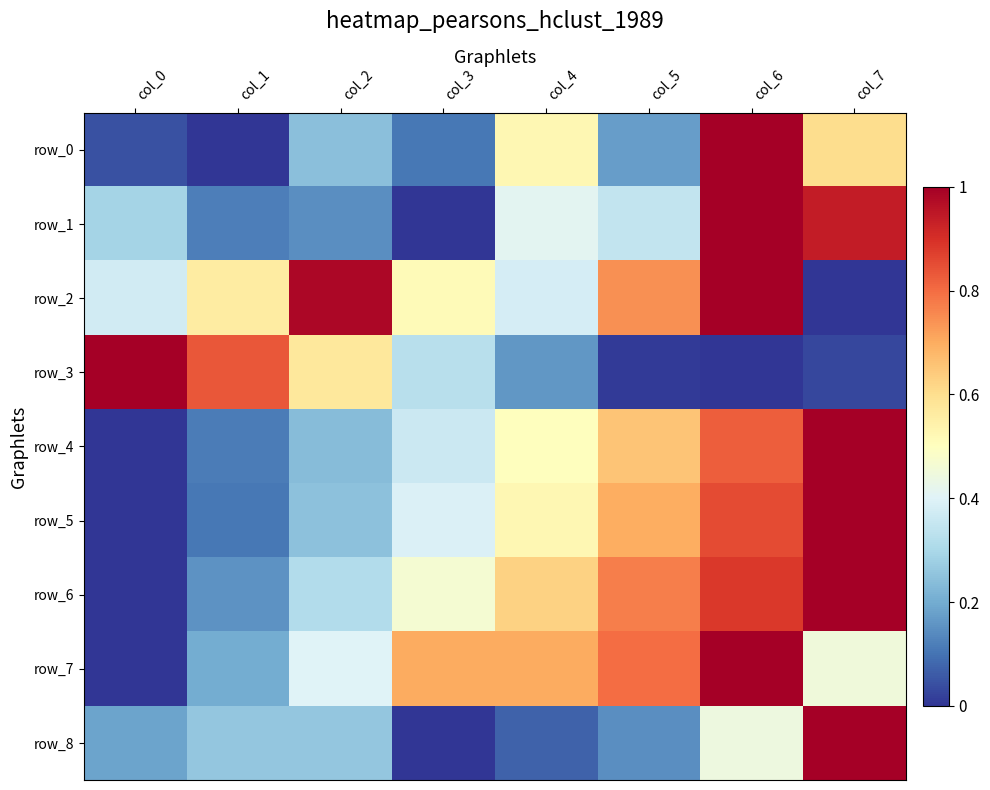

What is the maximum value for row_6?

1.0